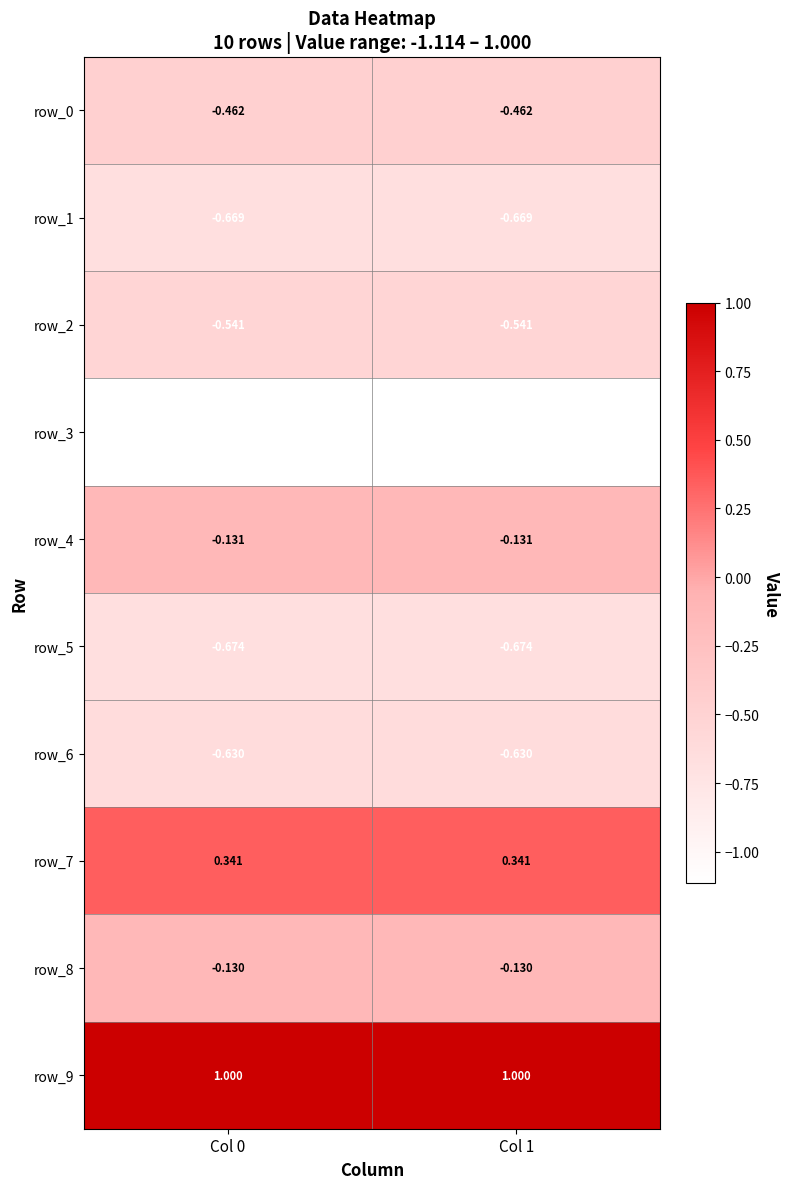

True or false: row_9 has a value of 1.0 at Col 0.

True